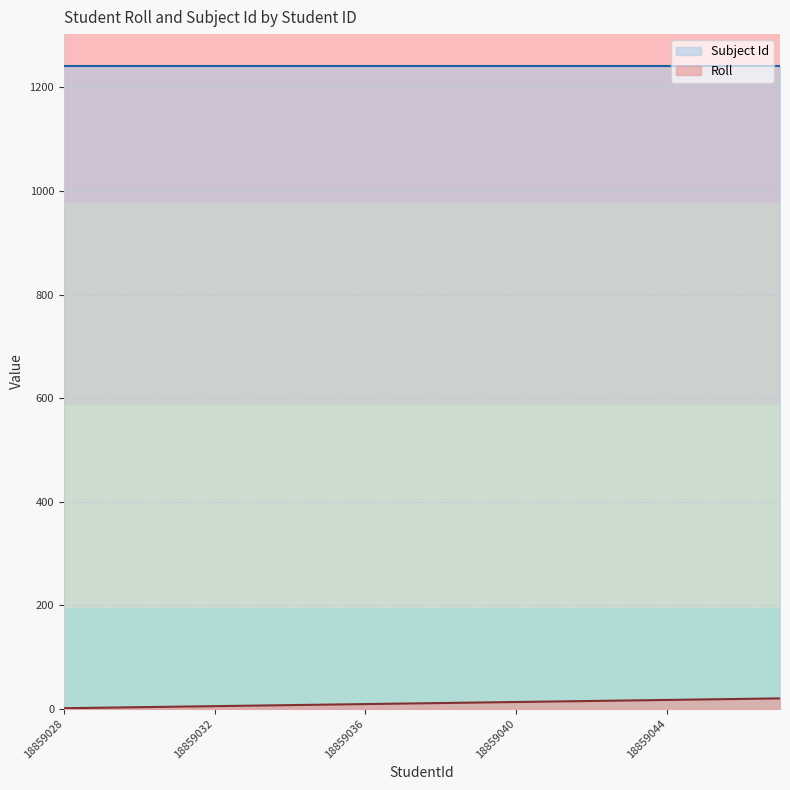

The value at 18859030 is 3. True or false?

True